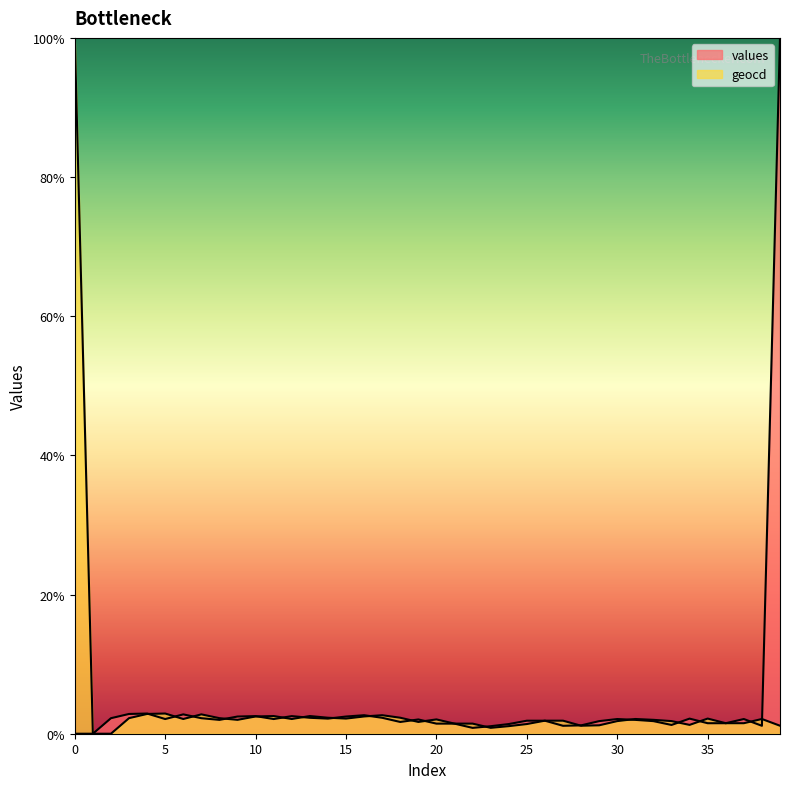

What is the value of the geocd point at the 40th from the left?

1.1